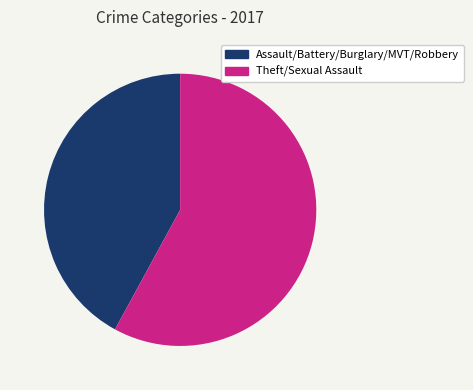

Is there a majority slice in this chart?

Yes